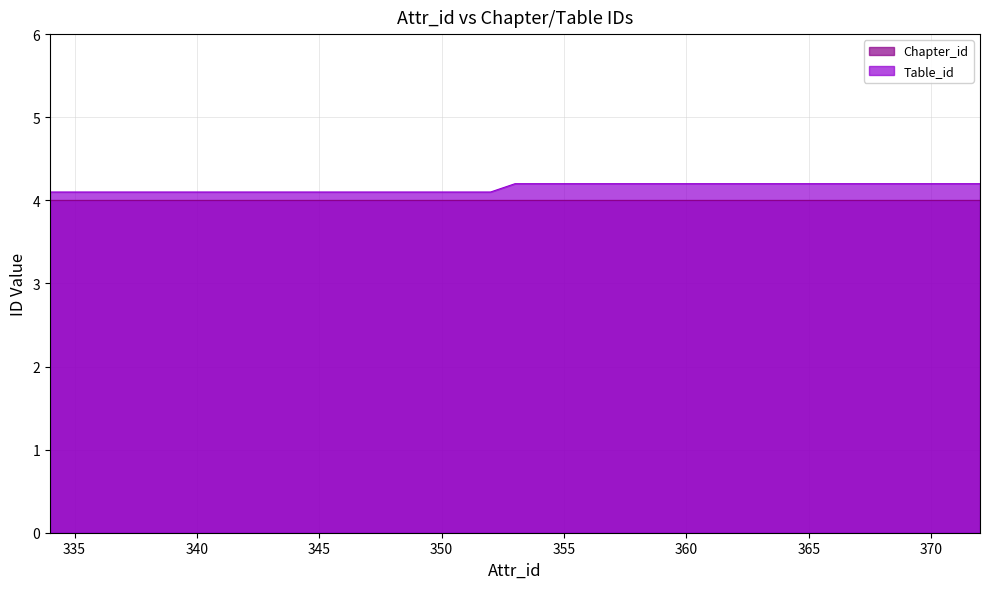

Reading left to right, transcribe all the data shown in this chart.

4.1	4.1	4.1	4.1	4.1	4.1	4.1	4.1	4.1	4.1	4.1	4.1	4.1	4.1	4.1	4.1	4.1	4.1	4.1	4.2	4.2	4.2	4.2	4.2	4.2	4.2	4.2	4.2	4.2	4.2	4.2	4.2	4.2	4.2	4.2	4.2	4.2	4.2	4.2